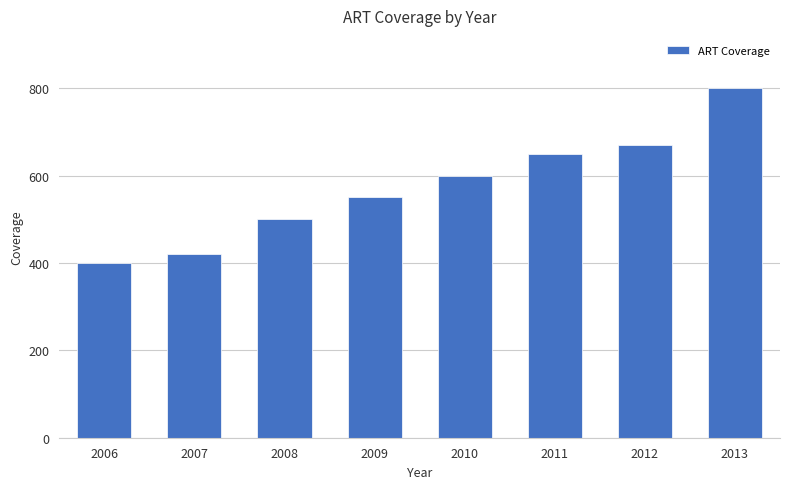

Which category has the highest value across all series?

2013